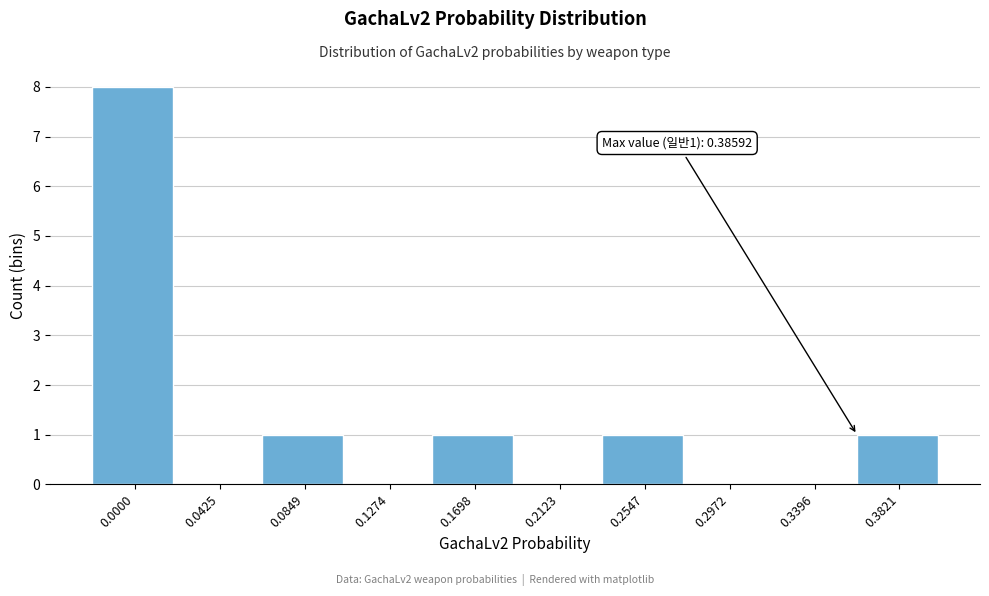

Reading left to right, transcribe all the data shown in this chart.

0.0000=8	0.0425=0	0.0849=1	0.1274=0	0.1698=1	0.2123=0	0.2547=1	0.2972=0	0.3396=0	0.3821=1